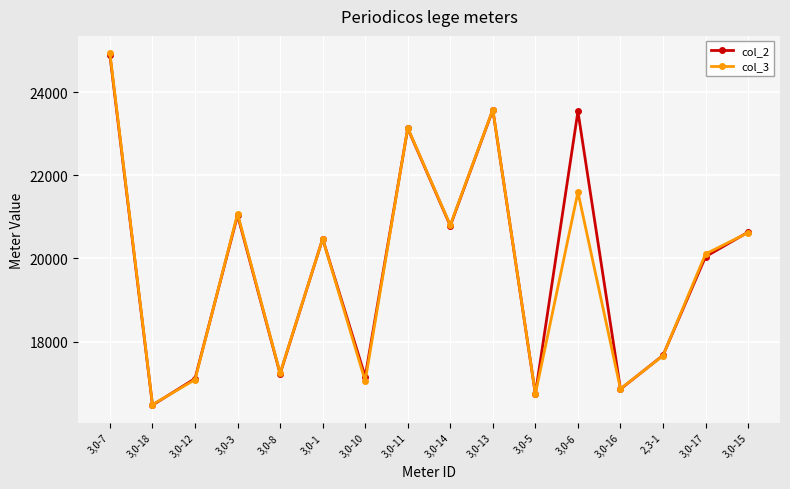

At which category is the sum across all series the highest?

3,0-7